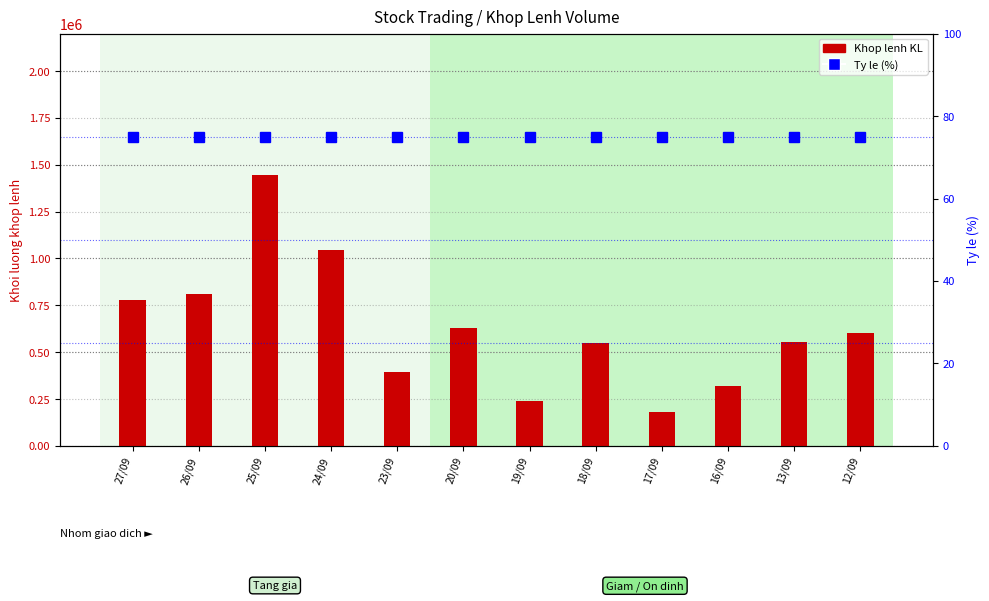

At which category does the chart reach its peak across all series?

25/09